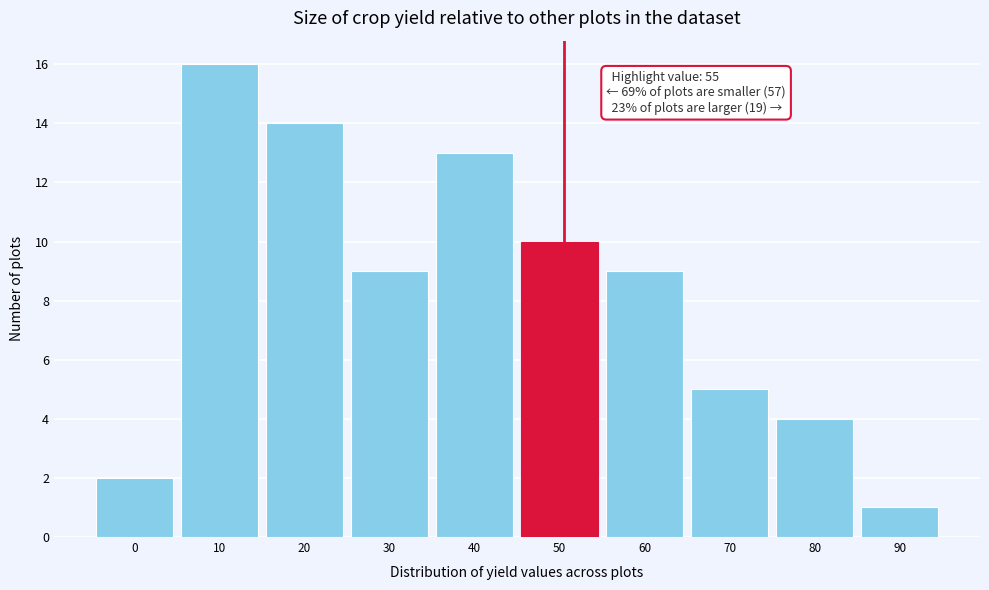

Reading left to right, transcribe all the data shown in this chart.

2	16	14	9	13	10	9	5	4	1